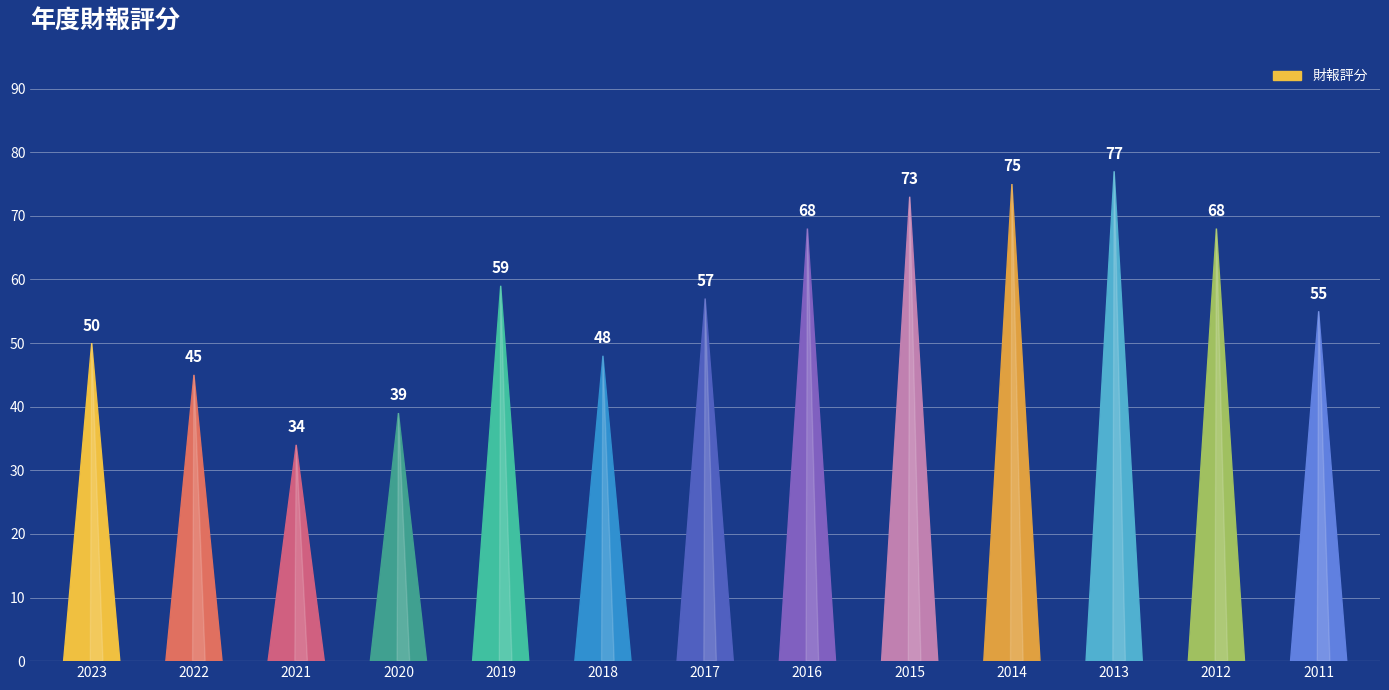

Reading right to left, extract all data points from this chart.

55	68	77	75	73	68	57	48	59	39	34	45	50